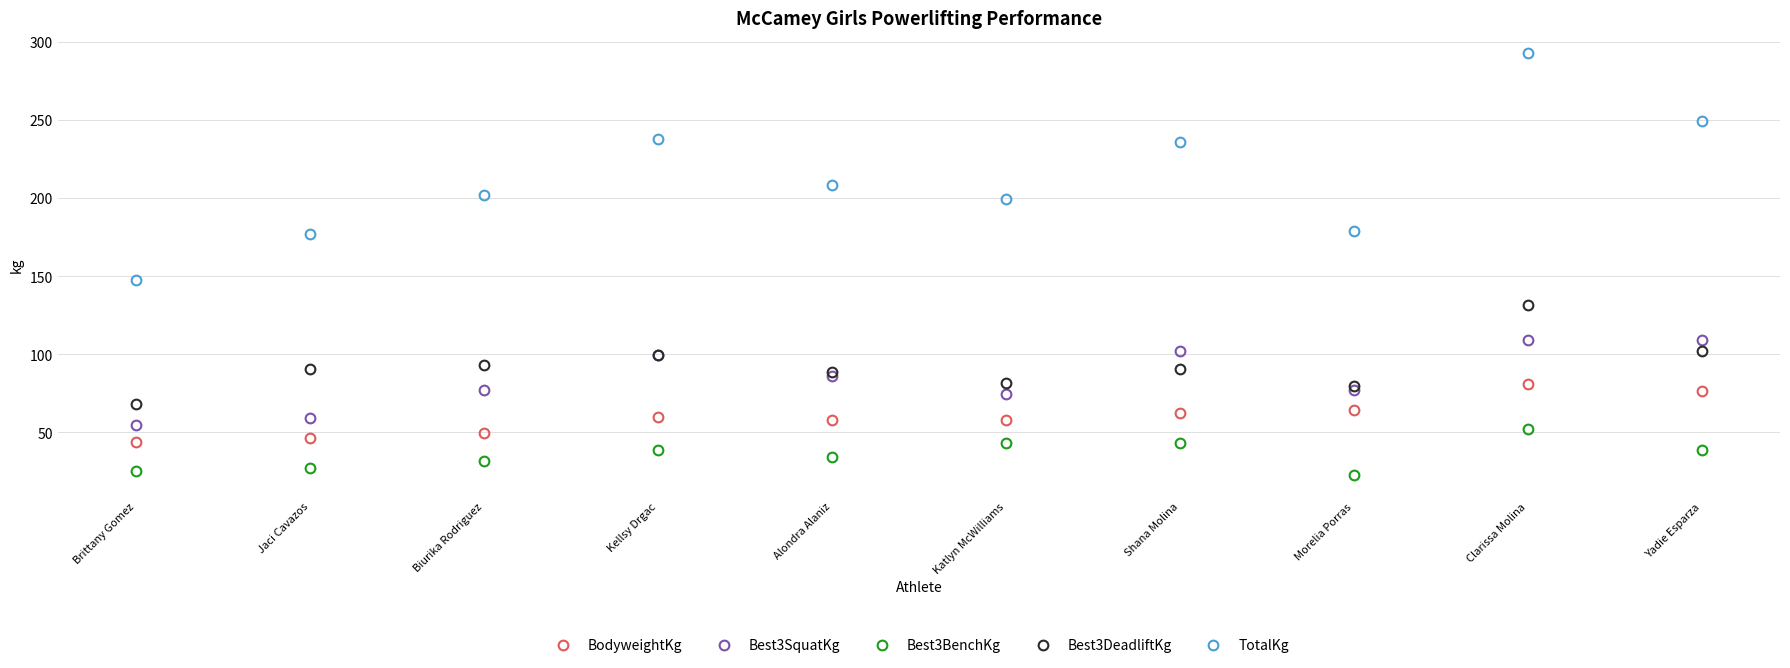

Which series has the widest spread of values?

TotalKg